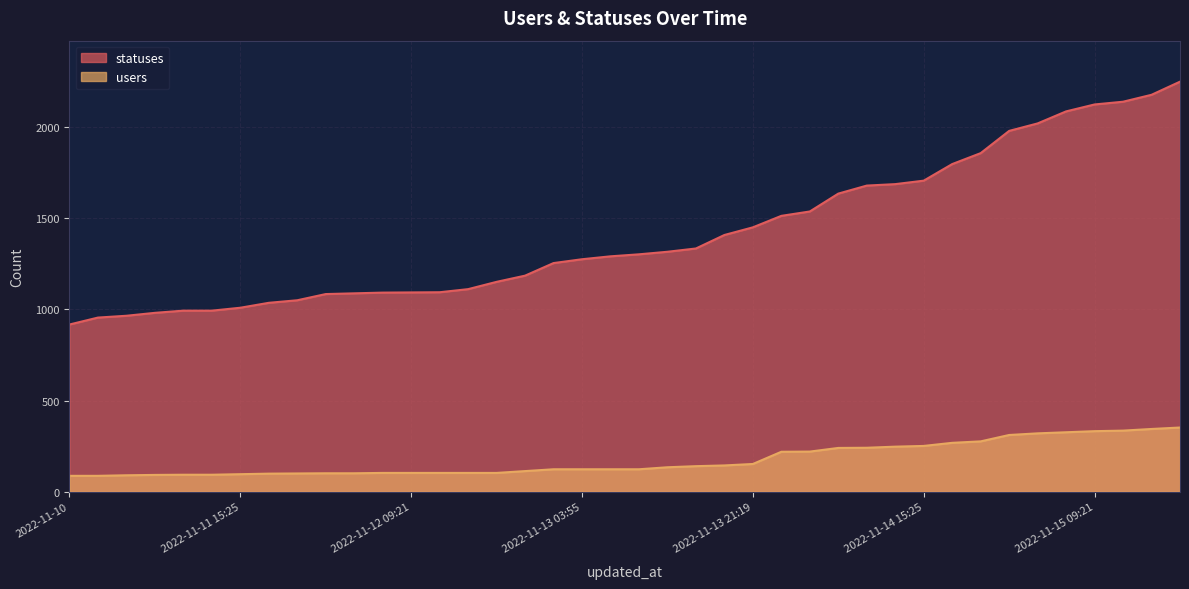

What is the spread (max minus min) of values at 2022-11-12 12:39?

991